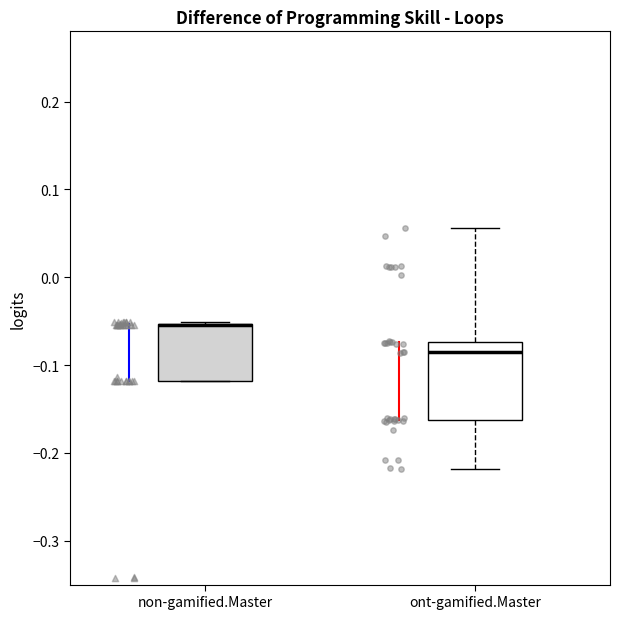

Reading left to right, read every box against the y-axis: the position of its median line, the range the box covers, and the ends of its whiskers. The values are not printed on the chart, so give them approximately, as read against the axis.

non-gamified.Master: median -0.05 (drawn on the box's upper edge), box -0.12 to -0.05, whiskers -0.12 to -0.05
ont-gamified.Master: median -0.09, box -0.16 to -0.07, whiskers -0.22 to 0.06